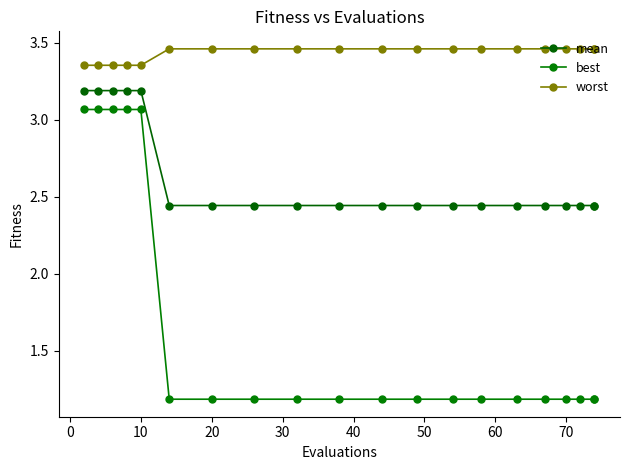

True or false: mean and worst intersect in this chart.

False